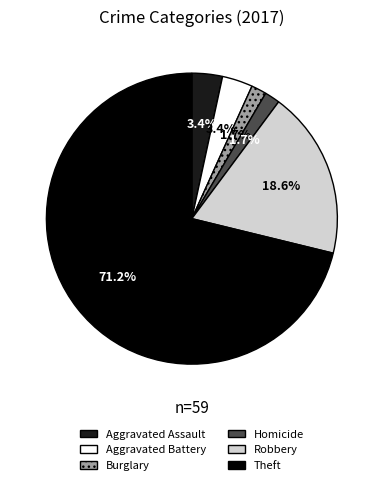

Is there a majority slice in this chart?

Yes